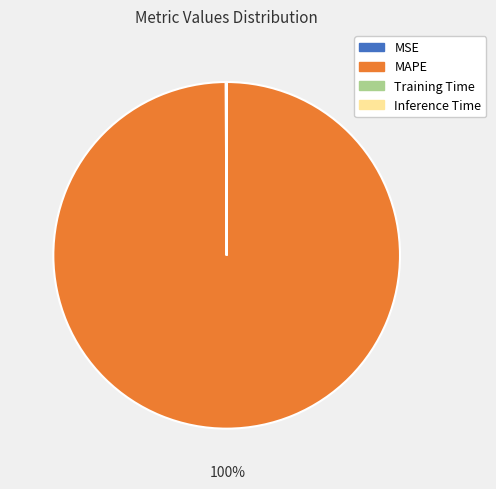

The MAPE slice represents 100% of the pie. True or false?

True